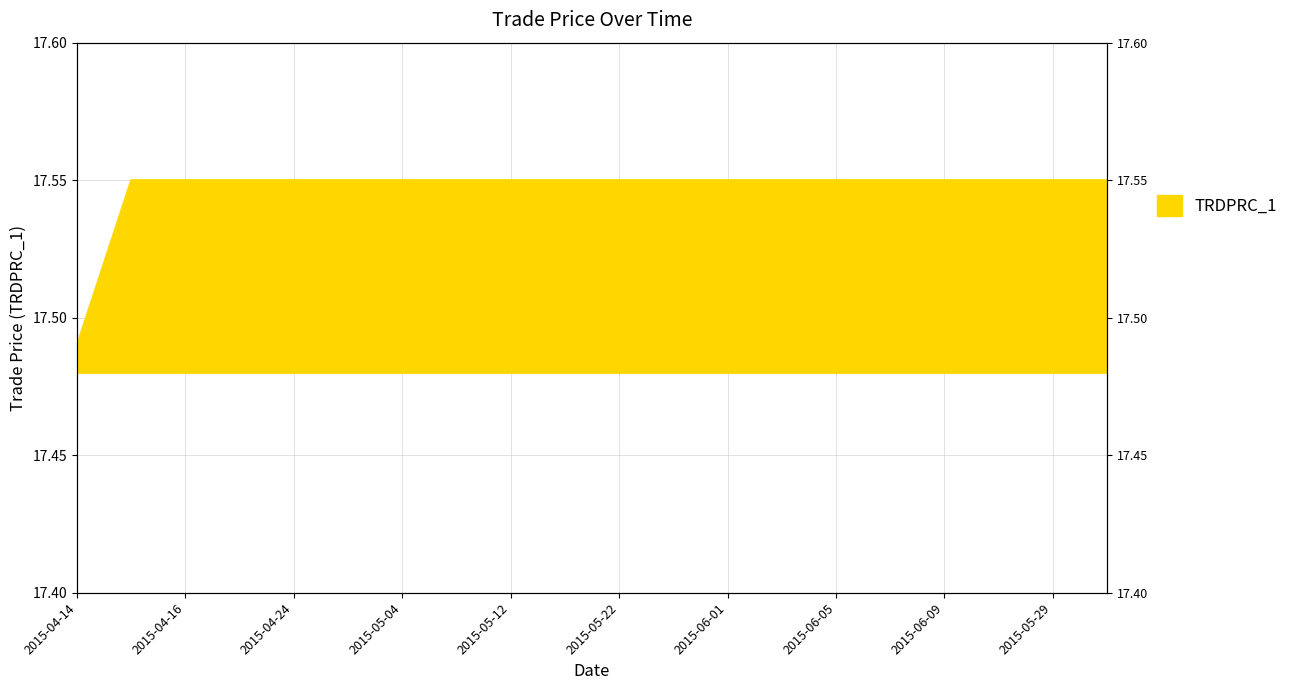

Reading left to right, extract all data points from this chart.

2015-04-14=17.5	2015-04-15=17.6	2015-04-16=17.6	2015-04-20=17.6	2015-04-24=17.6	2015-04-28=17.6	2015-05-04=17.6	2015-05-08=17.6	2015-05-12=17.6	2015-05-18=17.6	2015-05-22=17.6	2015-05-27=17.6	2015-06-01=17.6	2015-06-03=17.6	2015-06-05=17.6	2015-06-08=17.6	2015-06-09=17.6	2015-05-25=17.6	2015-05-29=17.6	2015-04-30=17.6